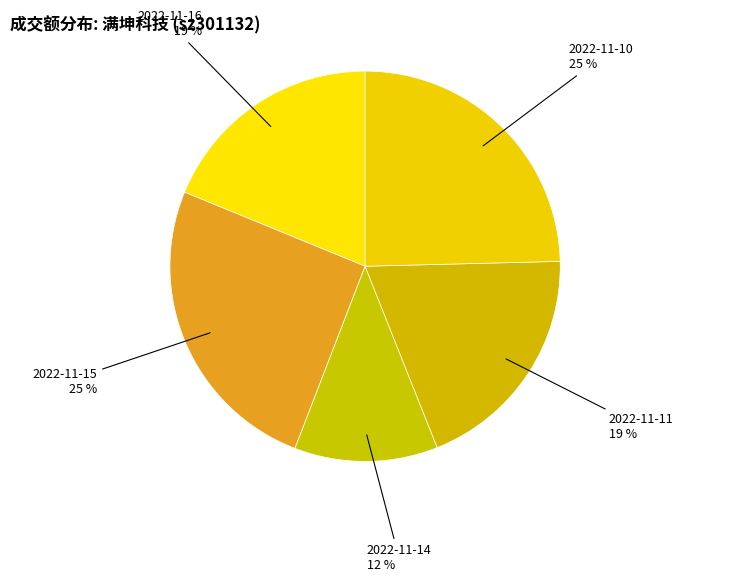

Which has a higher value, 2022-11-14 or 2022-11-11?

2022-11-11